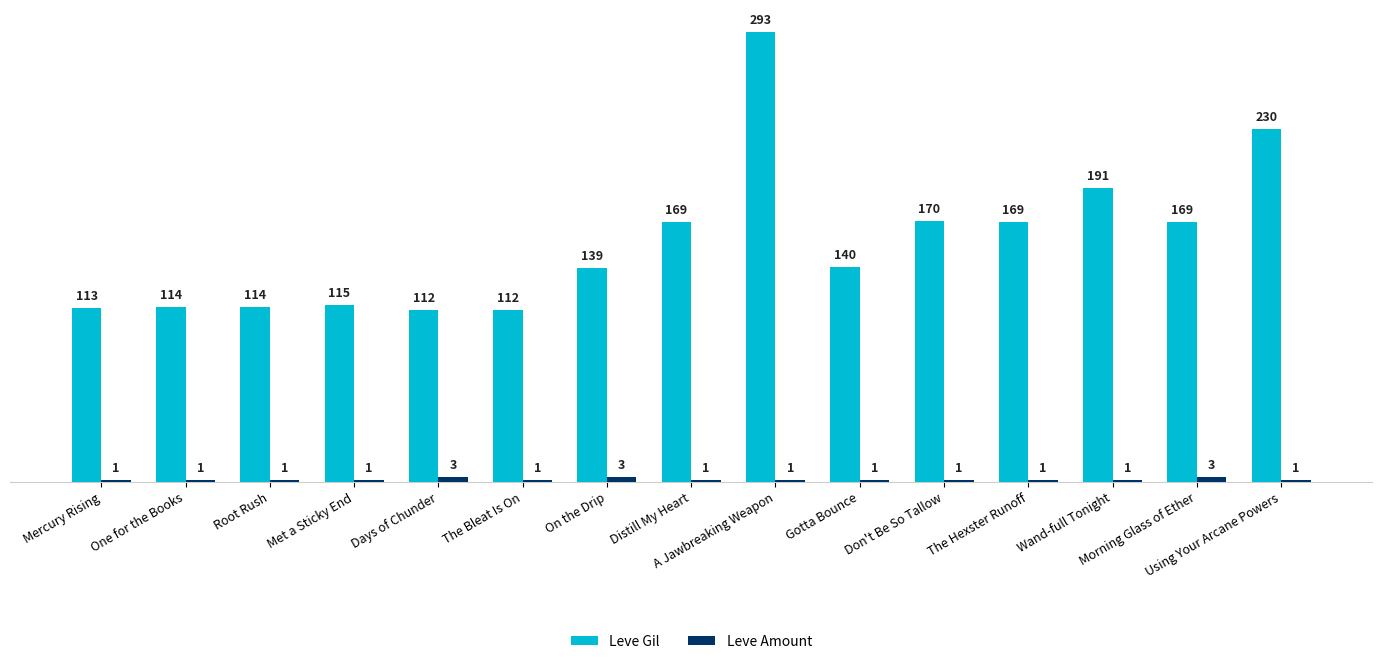

At which label is Leve Gil closest to 202?

Wand-full Tonight